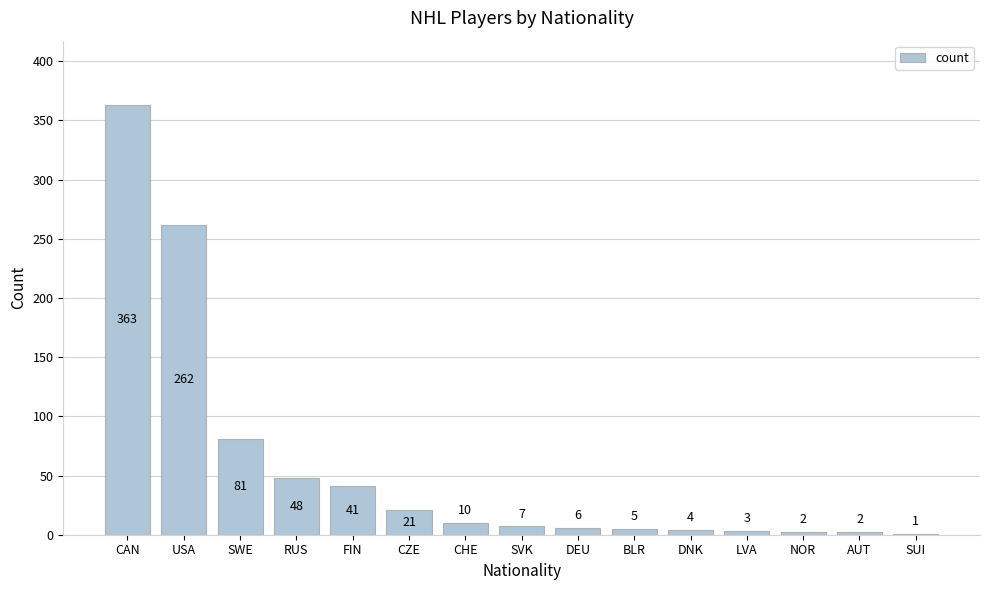

Where does the data first go above 7?

CAN